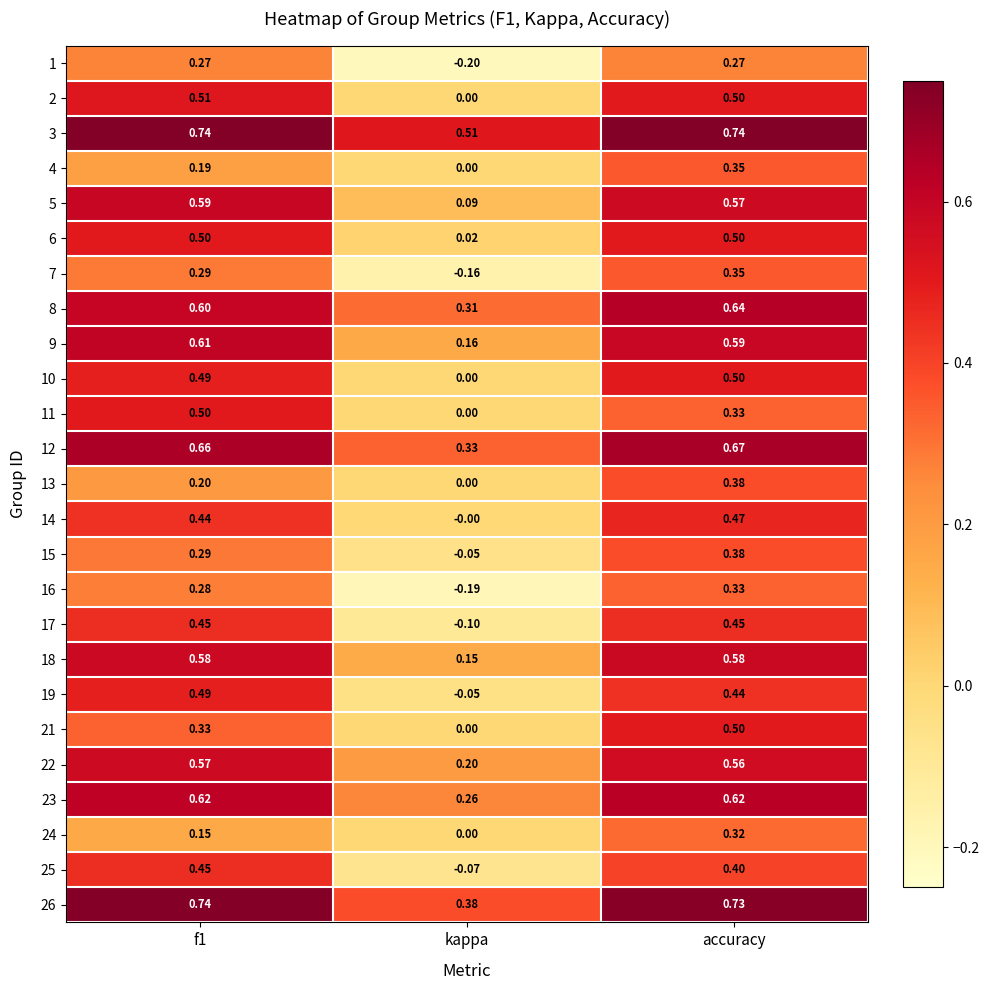

At which label is 25 closest to 0?

kappa